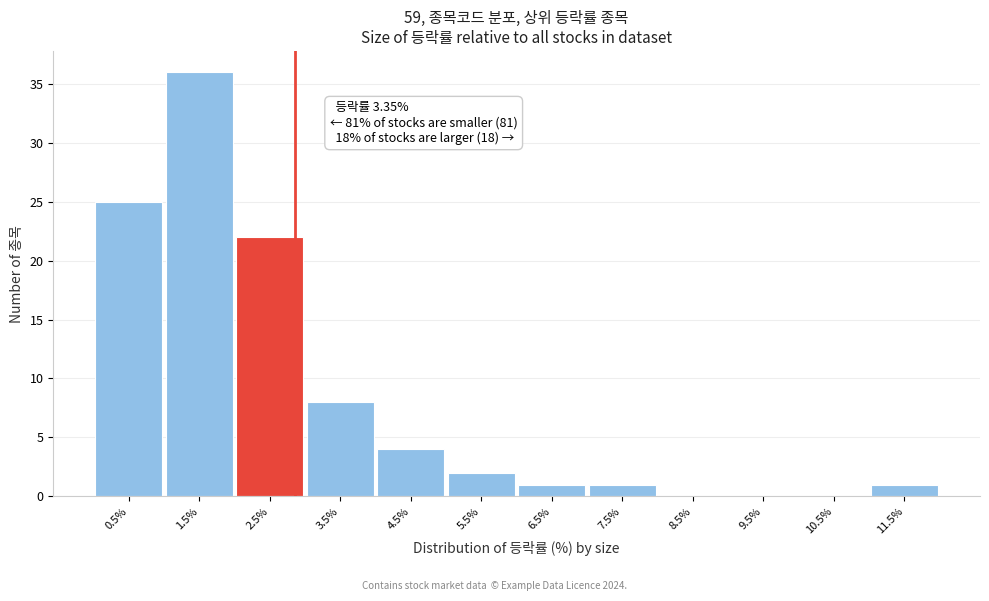

Reading left to right, transcribe all the data shown in this chart.

0.5%=25	1.5%=36	2.5%=22	3.5%=8	4.5%=4	5.5%=2	6.5%=1	7.5%=1	8.5%=0	9.5%=0	10.5%=0	11.5%=1